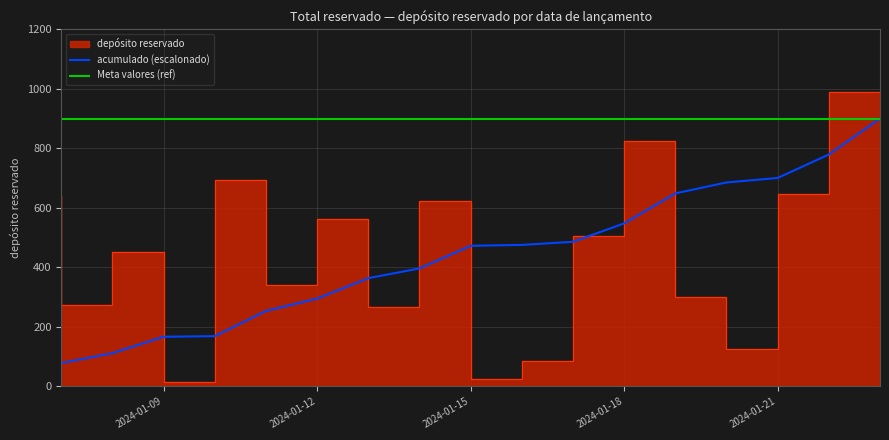

The value at 2024-01-14 is 267. True or false?

True